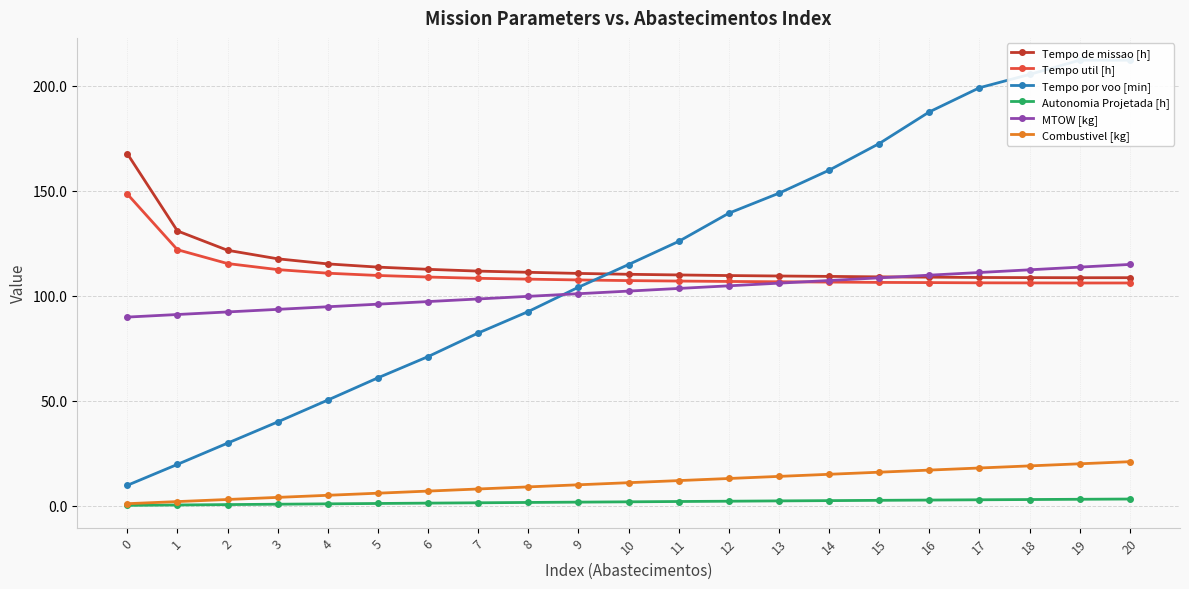

Is the value of Tempo util [h] at 3 greater than the value of Combustivel [kg] at 5?

Yes